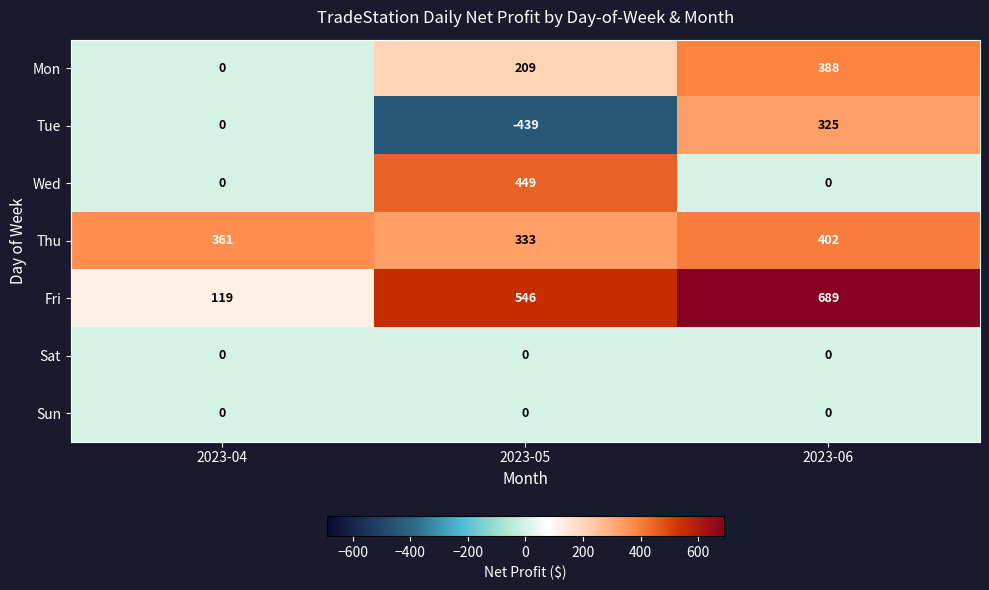

The Sat series shows 0 at 2023-06. True or false?

True